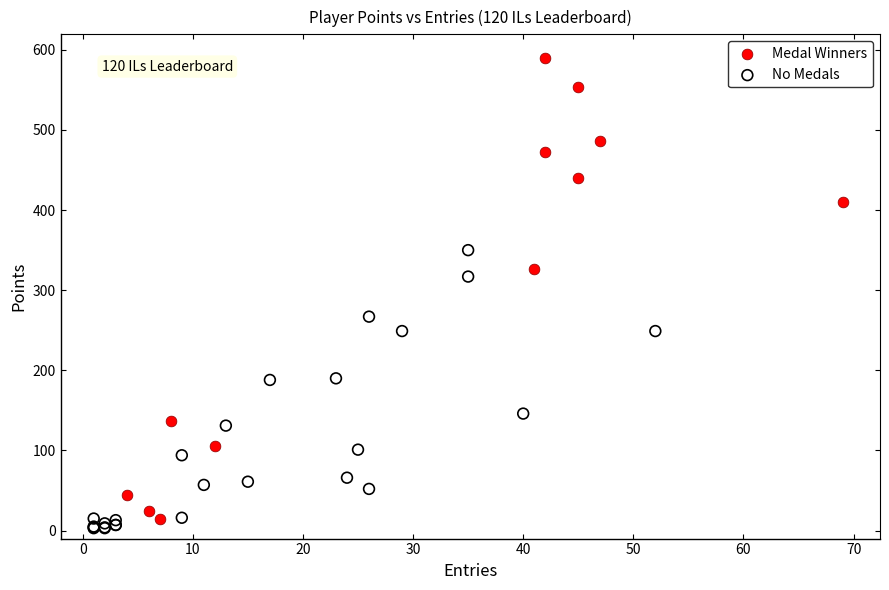

Which series has the widest spread of Y values?

Medal Winners